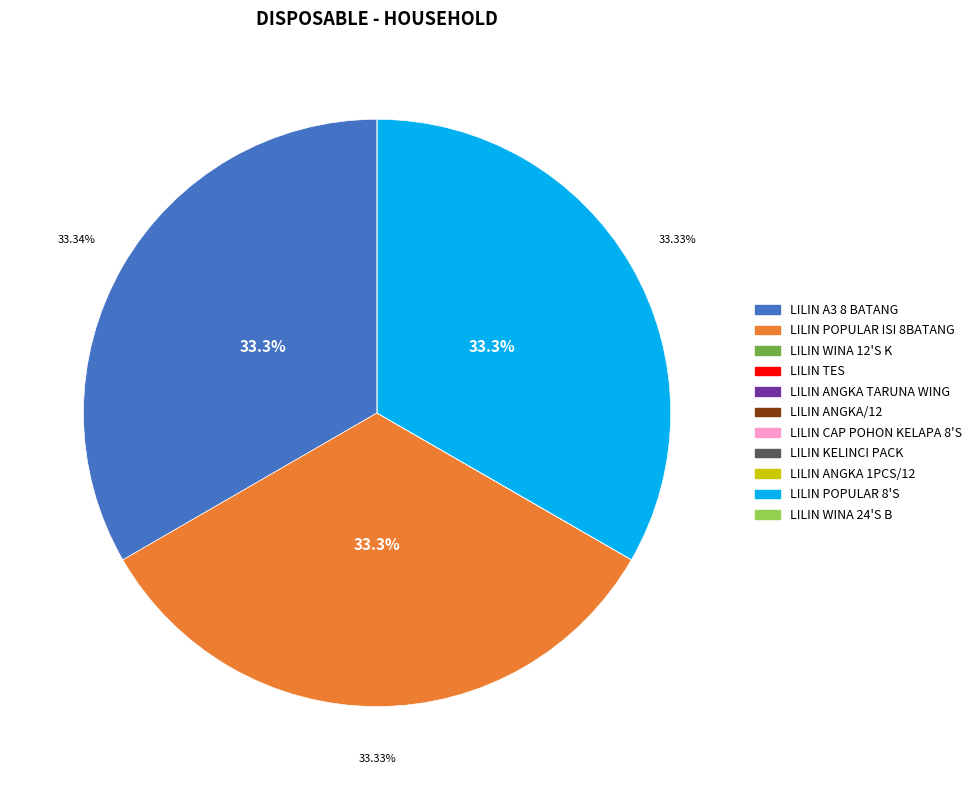

Does LILIN POPULAR 8'S account for over 50% of the chart?

No